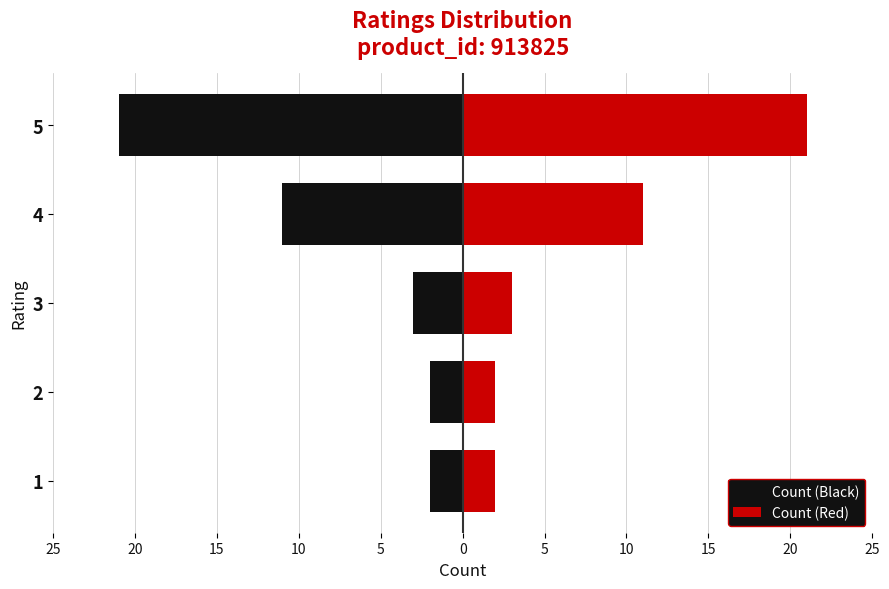

What is the maximum value for Count (Black)?

-2